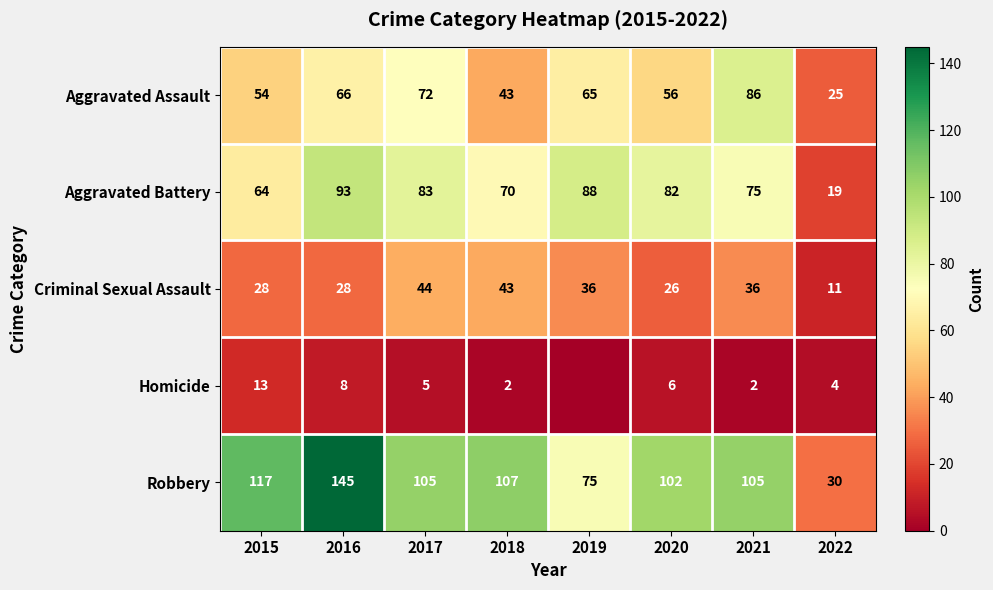

The value of Criminal Sexual Assault at 2021 is 62. True or false?

False